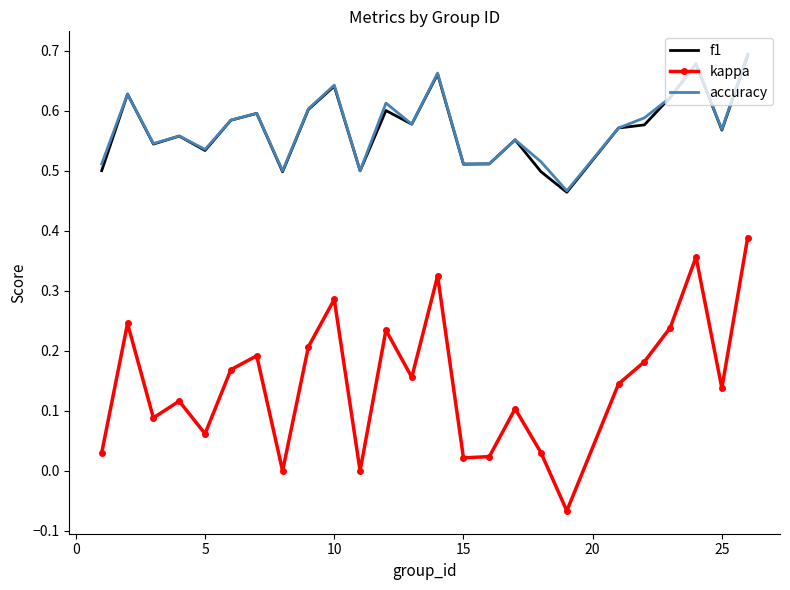

Which series has the largest range (max minus min)?

kappa